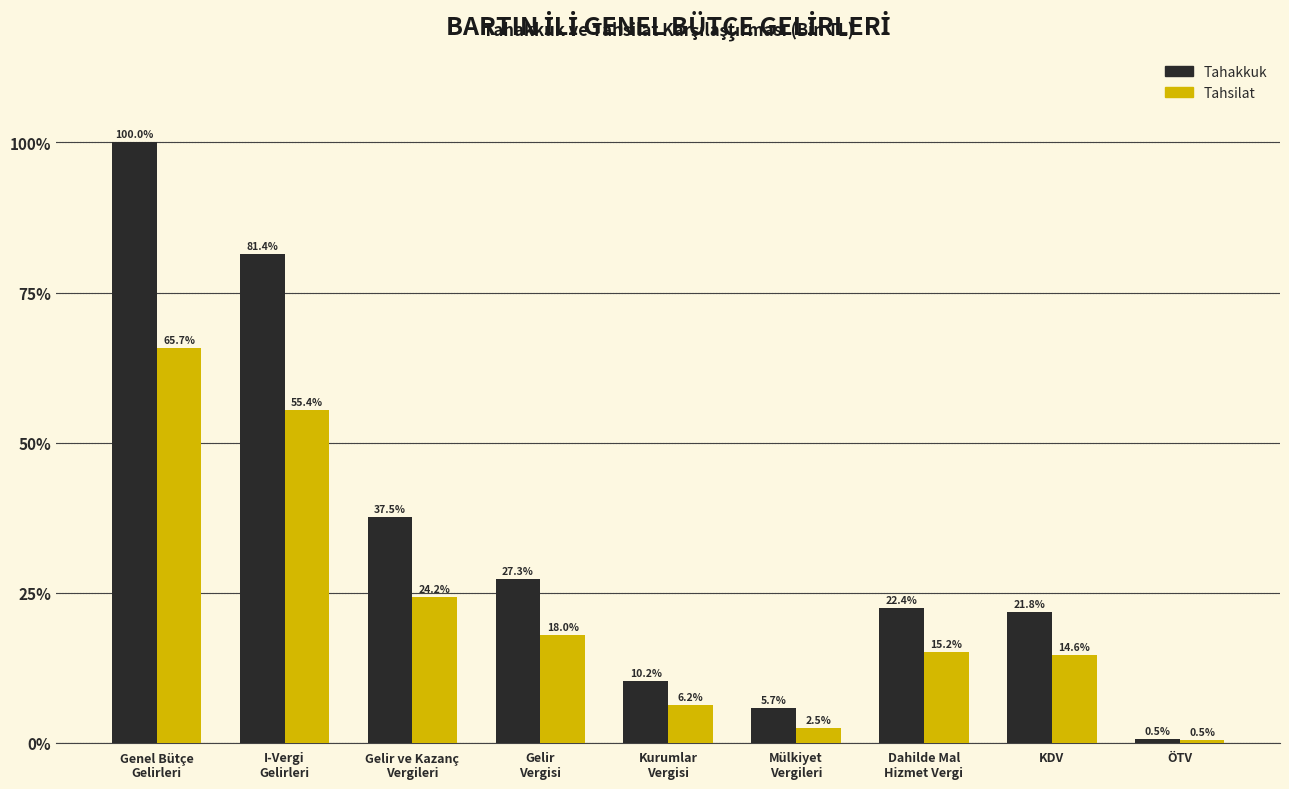

Reading right to left, what are all the values shown in this chart?

Tahakkuk: 0.5	21.8	22.4	5.7	10.2	27.3	37.5	81.4	100.0
Tahsilat: 0.5	14.6	15.2	2.5	6.2	18.0	24.2	55.4	65.7